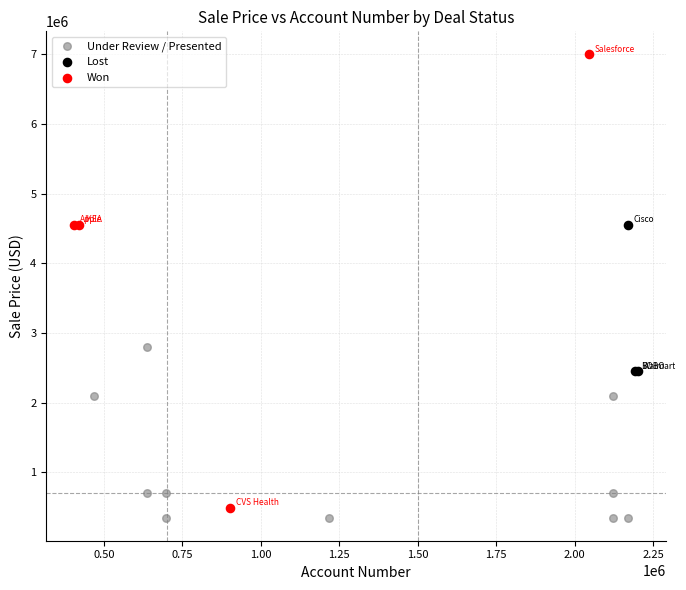

Which series contains the highest Y value?

Won